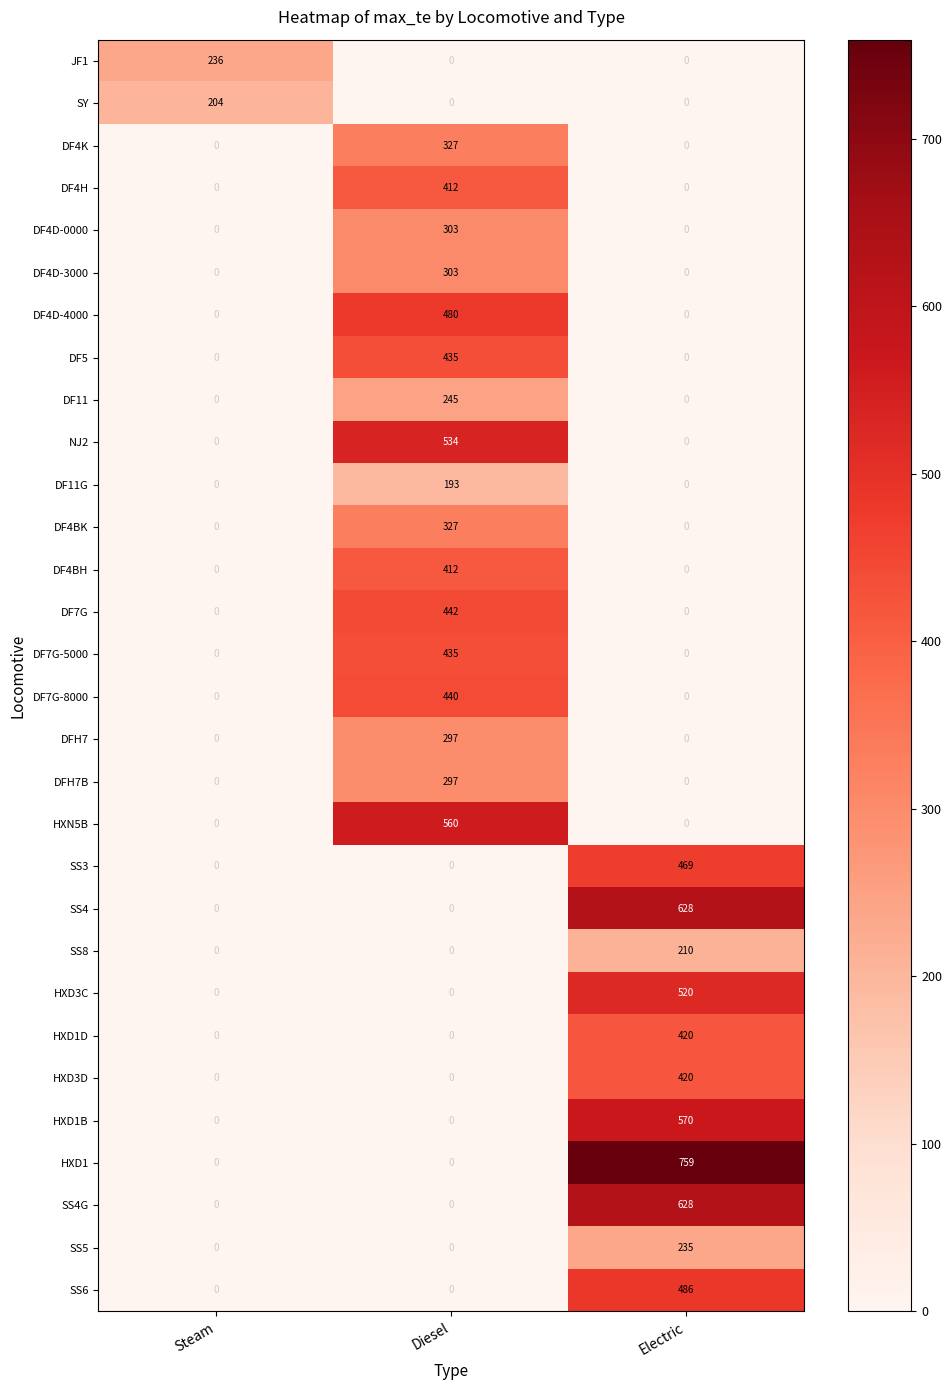

What is the difference between the maximum and minimum values in the DF11G series?

193